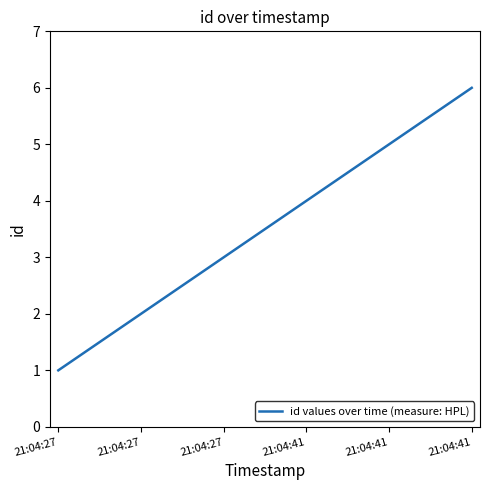

Count the number of data series in this chart.

1